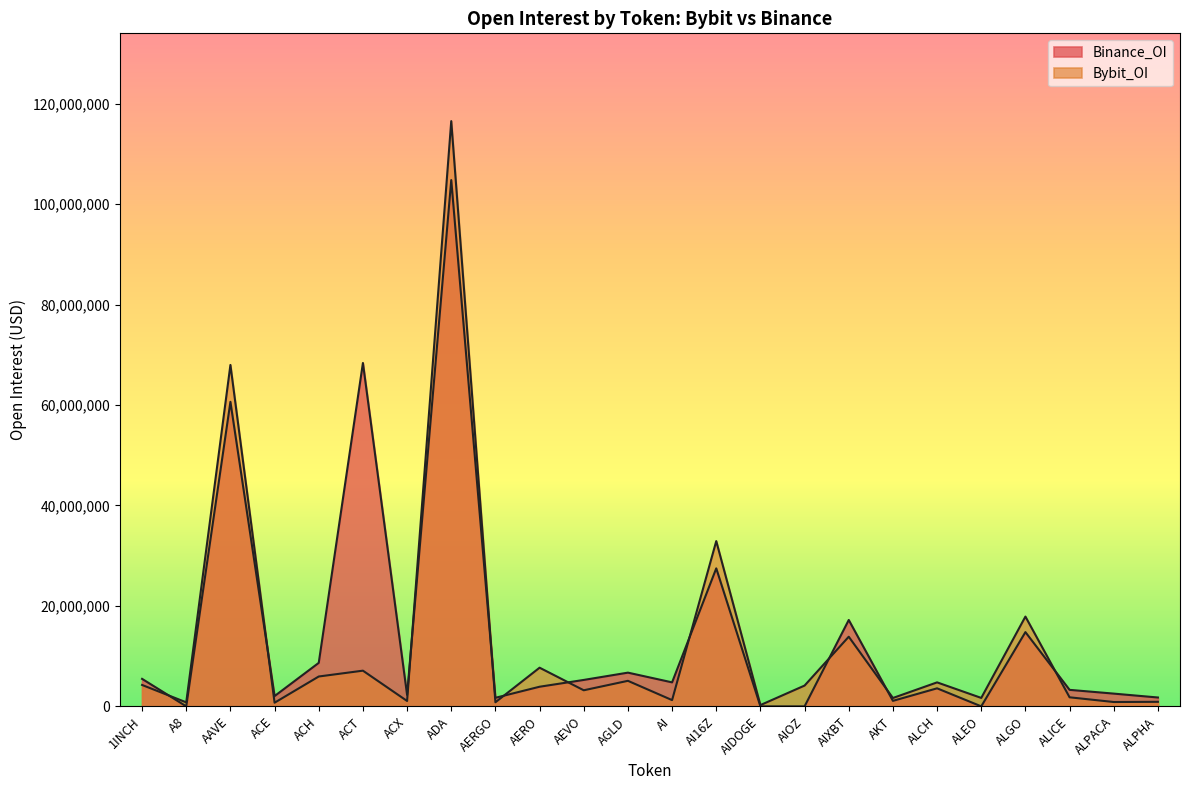

What is the label of the 24th point from the right?

1INCH